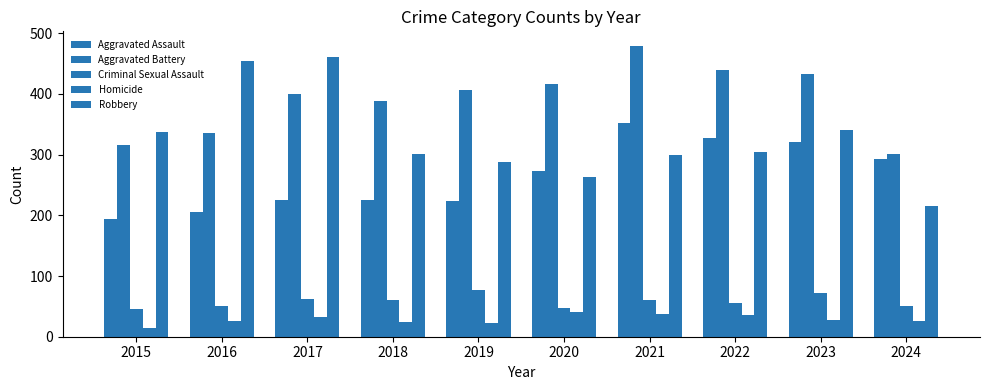

The Aggravated Assault series shows 327 at 2022. True or false?

True